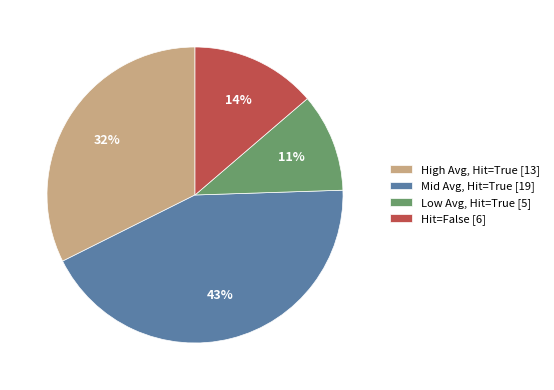

What is the smallest slice in the pie chart?

Low Avg, Hit=True [5]